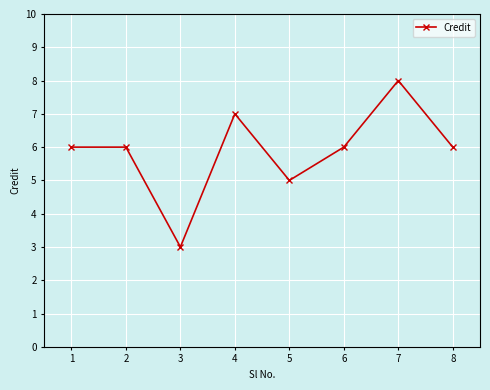

What is the change in value from 3 to 6?

+3